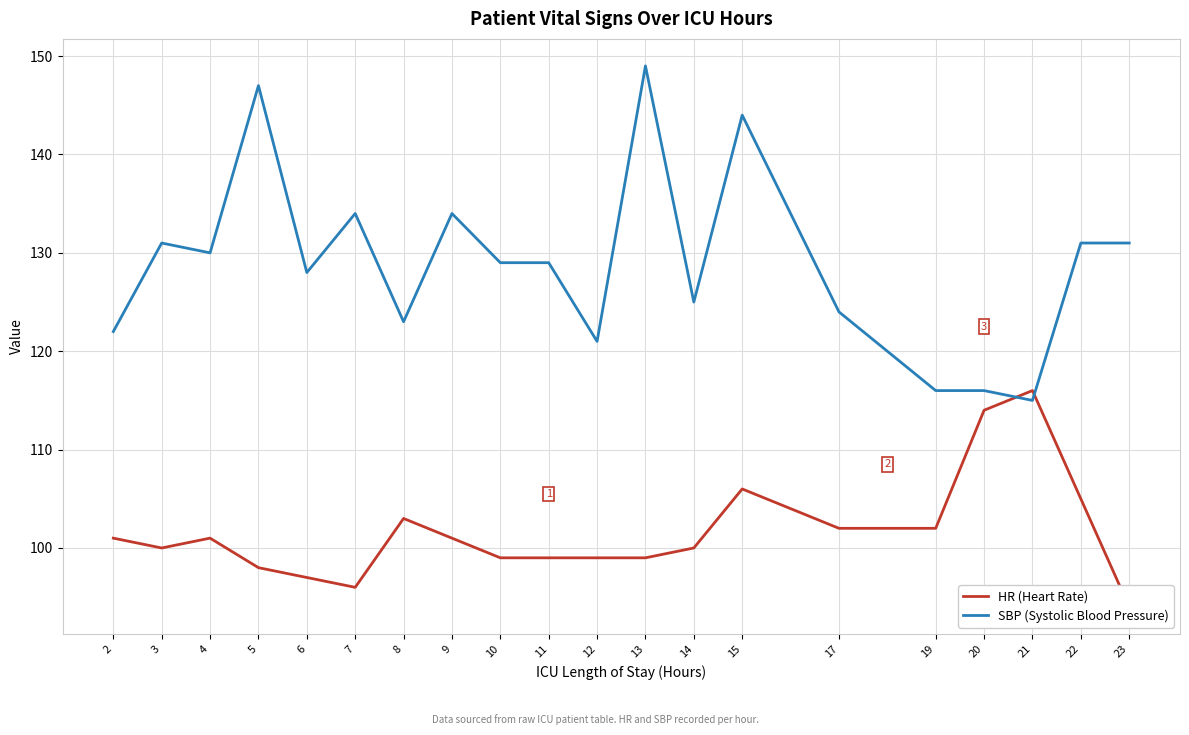

Between 2 and 17, which series saw the biggest shift?

SBP (Systolic Blood Pressure)